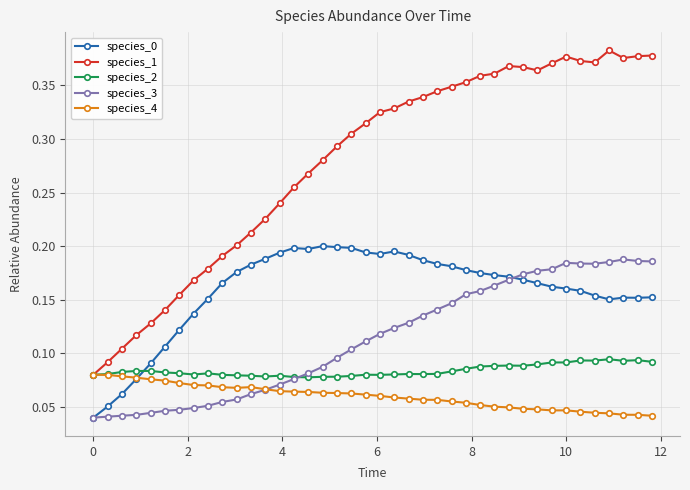

Does the chart display data point markers on the line(s)?

Yes